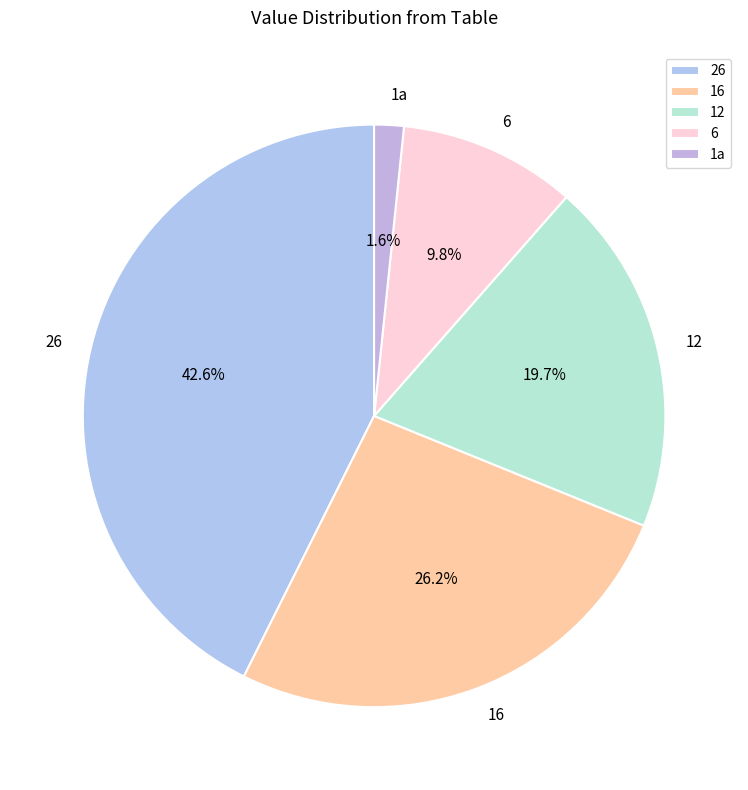

What percentage is the 6 slice, to the nearest percent?

10%